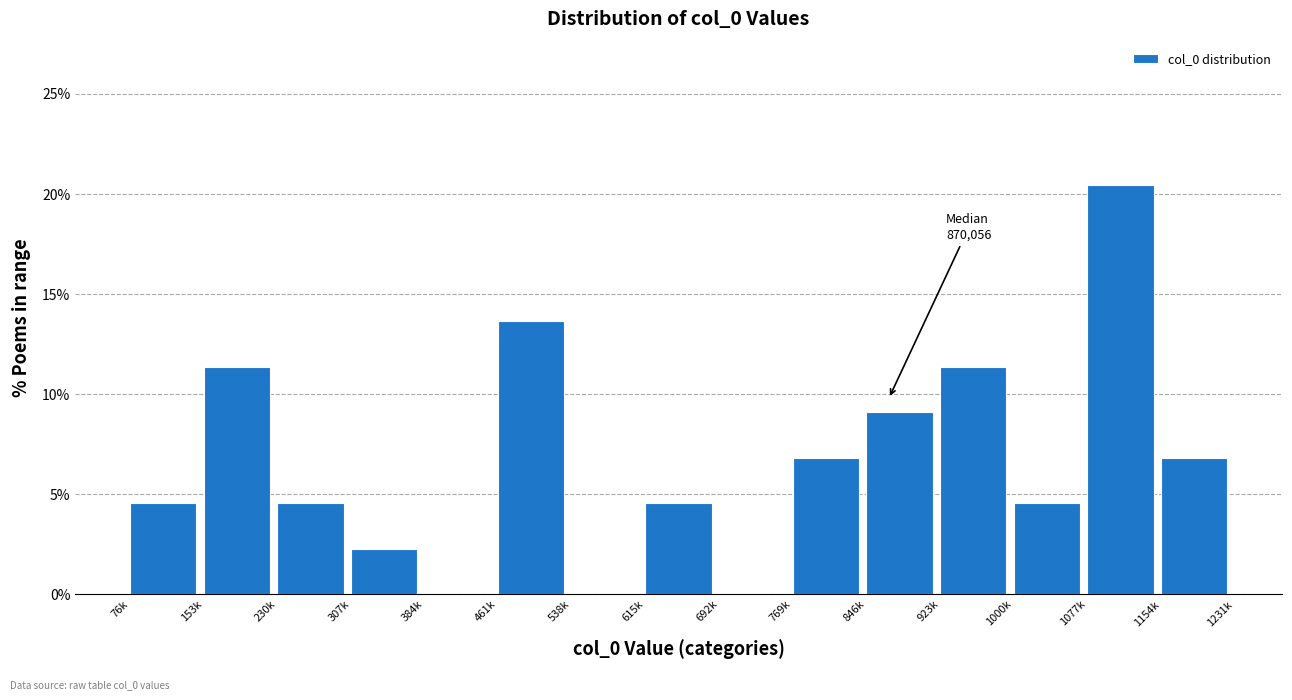

Reading left to right, transcribe all the data shown in this chart.

76k=4.5	153k=11.4	230k=4.5	307k=2.3	384k=0.0	461k=13.6	538k=0.0	615k=4.5	692k=0.0	769k=6.8	846k=9.1	923k=11.4	1000k=4.5	1077k=20.5	1154k=6.8